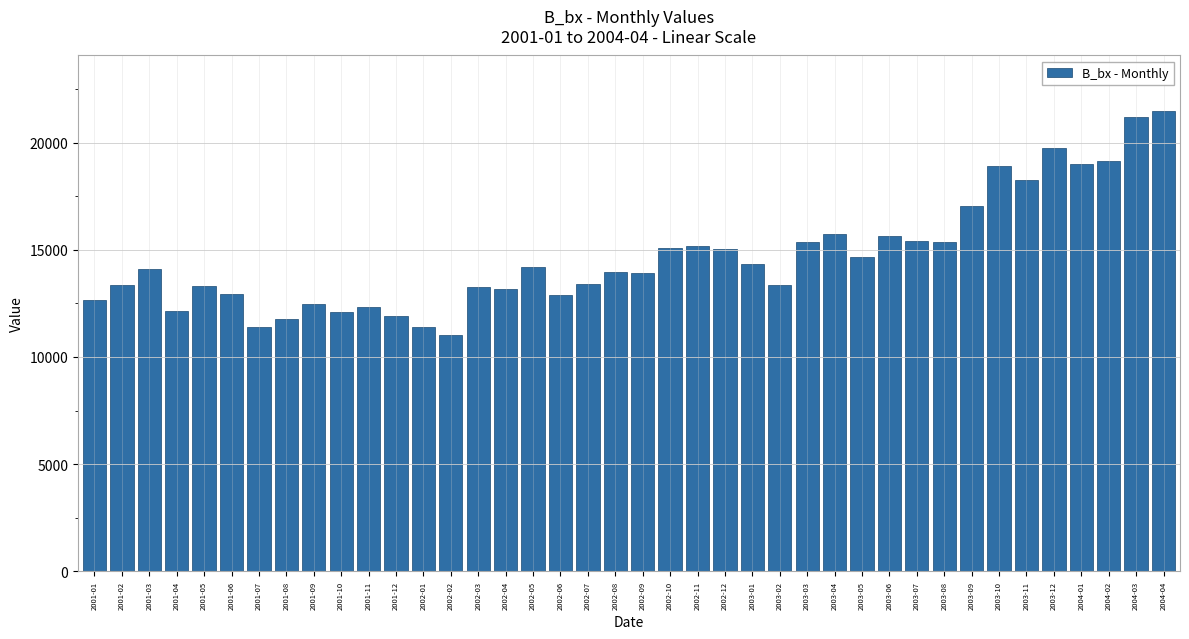

What value does the data have at 2001-06?

12931.9